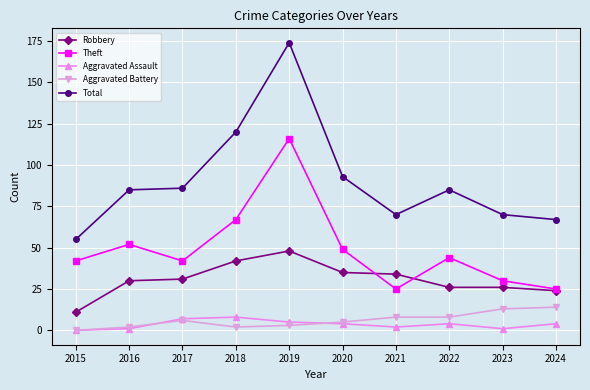

True or false: Robbery and Aggravated Assault intersect in this chart.

False